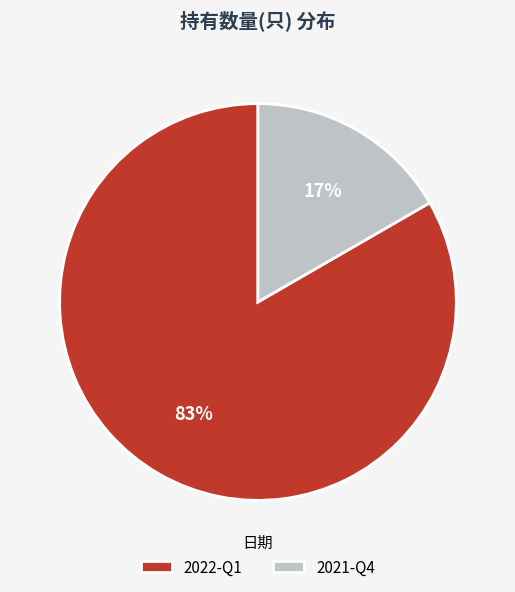

To the nearest percent, what percentage of the pie is 2021-Q4?

17%